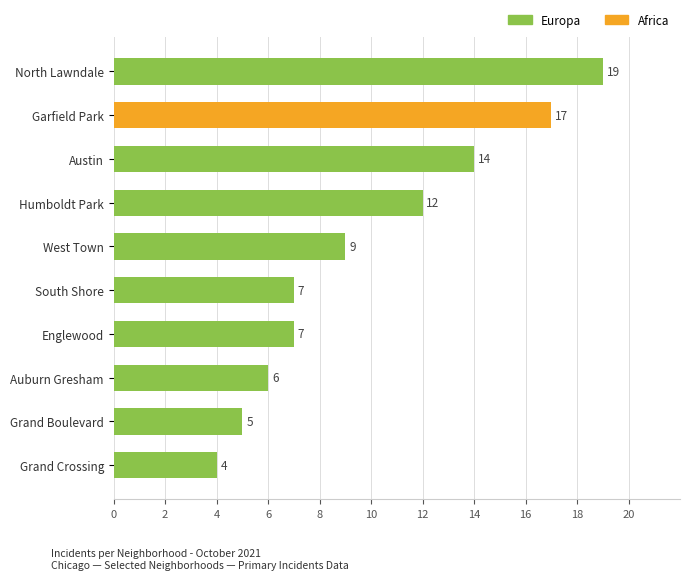

What is the ratio of the value at Garfield Park to the value at West Town?

1.9